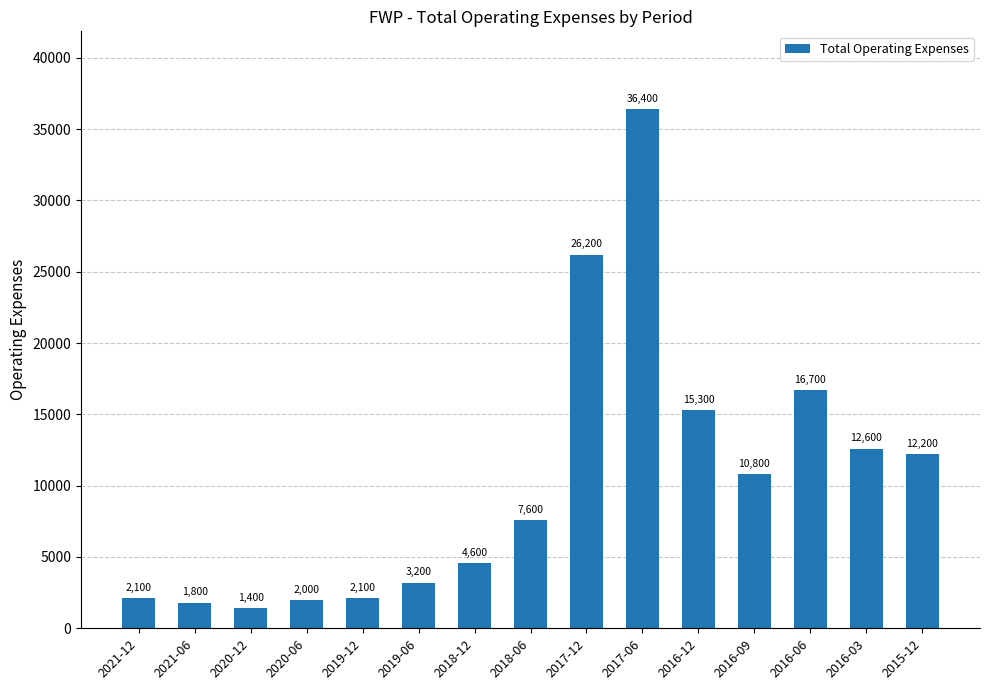

What is the label of the 7th bar from the right?

2017-12